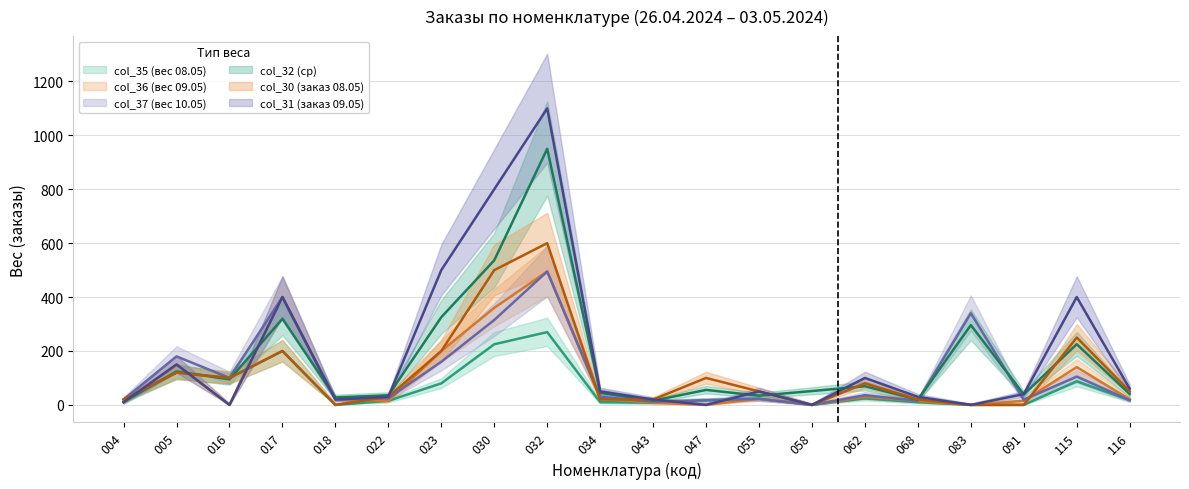

Where is the first local minimum for col_32 (ср)?

016